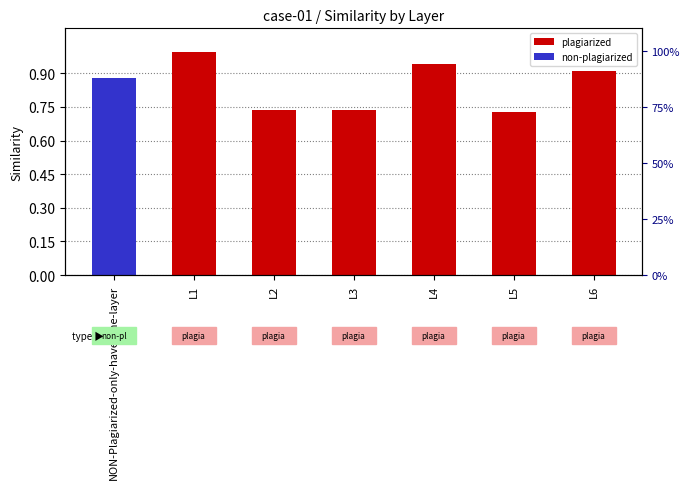

Is it true that the value at L3 is 0.7?

True